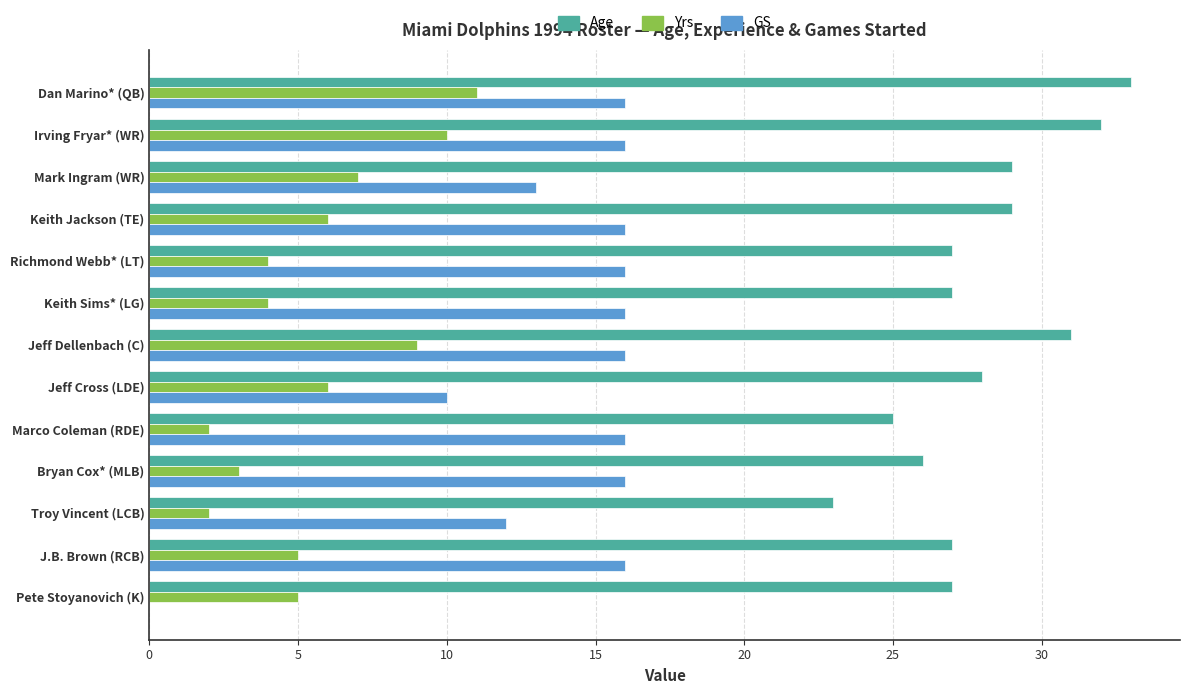

What is the sum of the Yrs values at Irving Fryar* (WR) and Jeff Cross (LDE)?

16